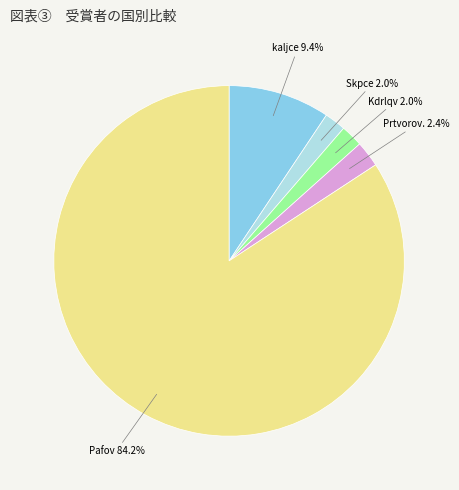

How many segments does this pie chart have?

5